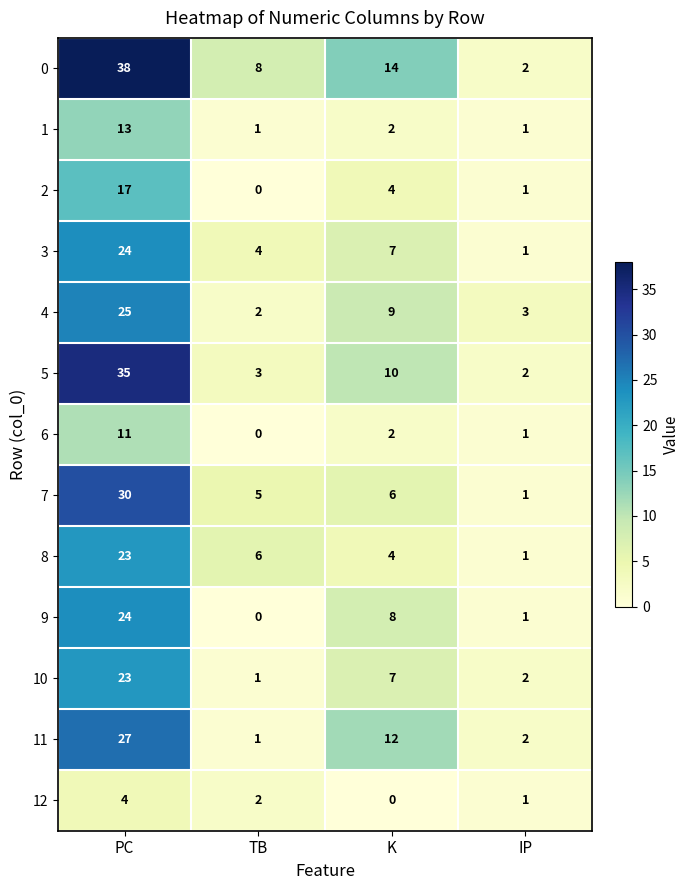

What is the difference between the second highest and minimum values in the 7 series?

5